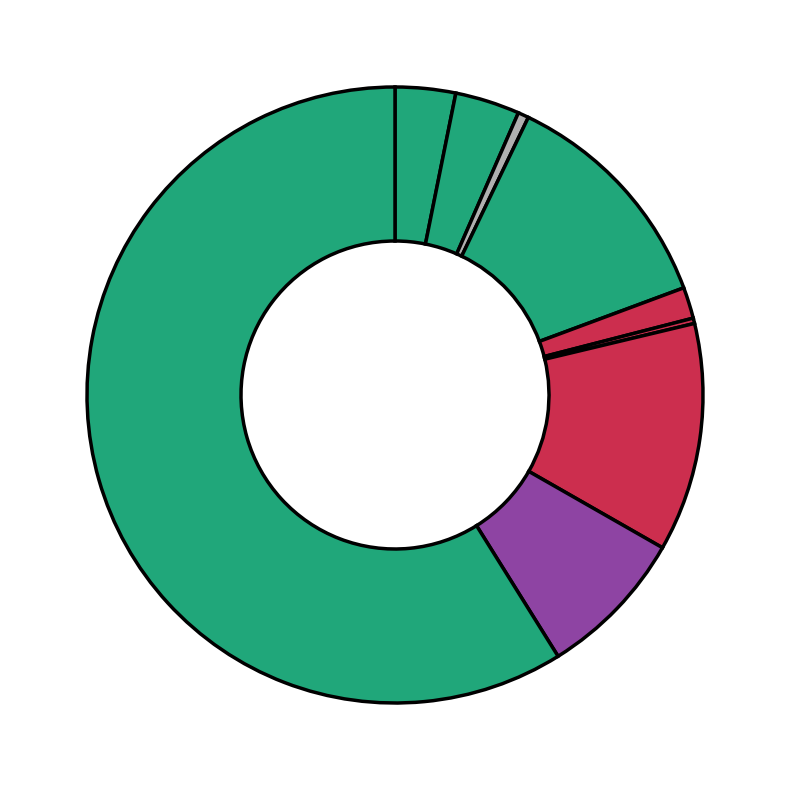

Which category accounts for the majority?

Theft